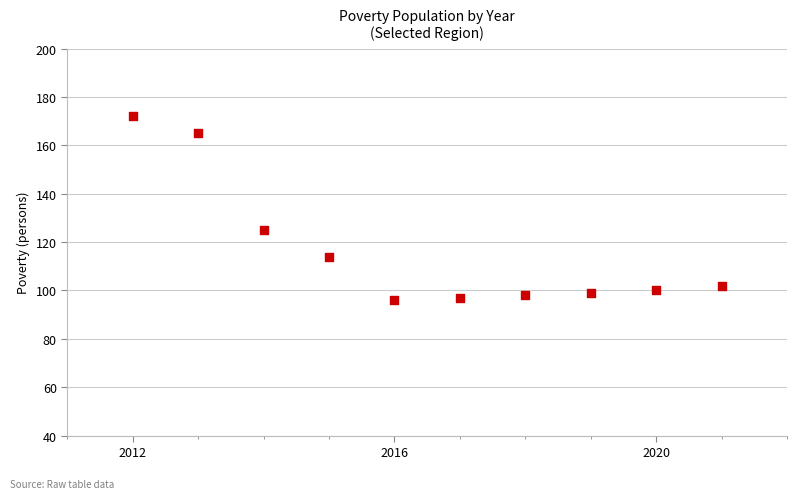

What Y value in the scatter plot is closest to 134?

125